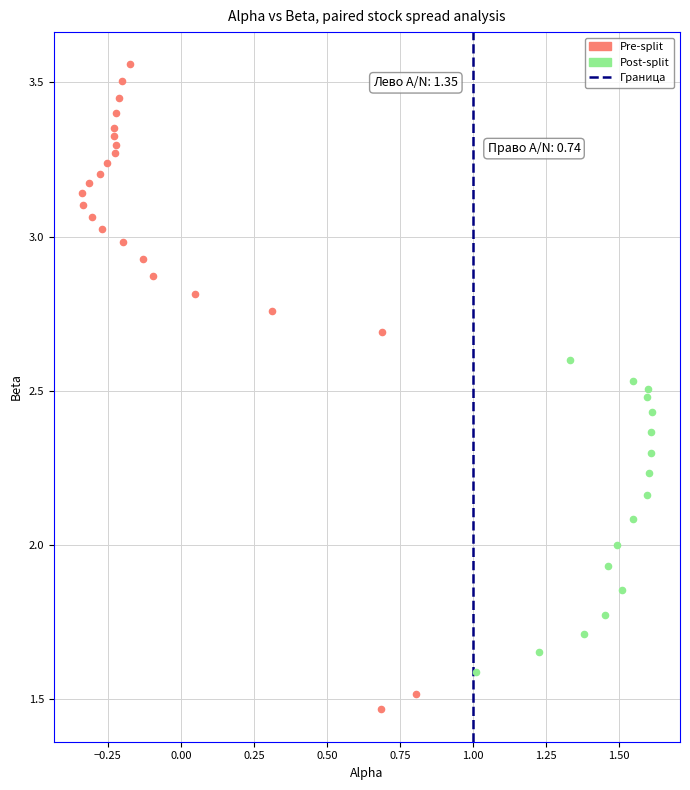

Which series reaches the minimum Y coordinate?

Pre-split